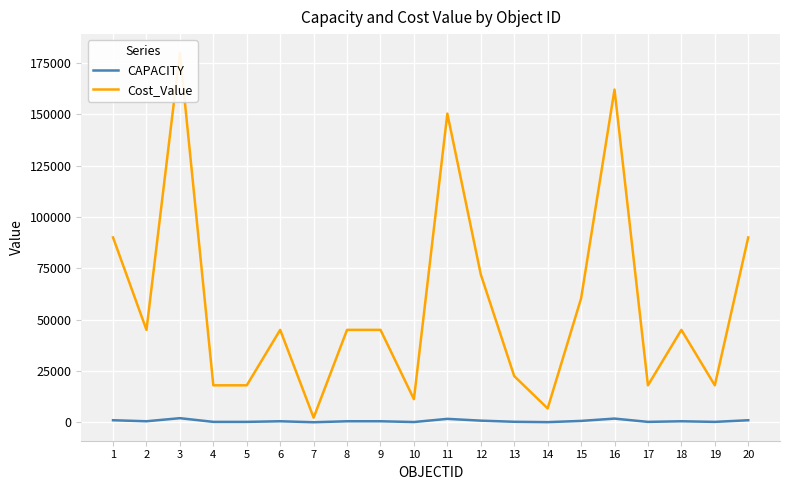

True or false: Cost_Value and CAPACITY cross at least once.

False